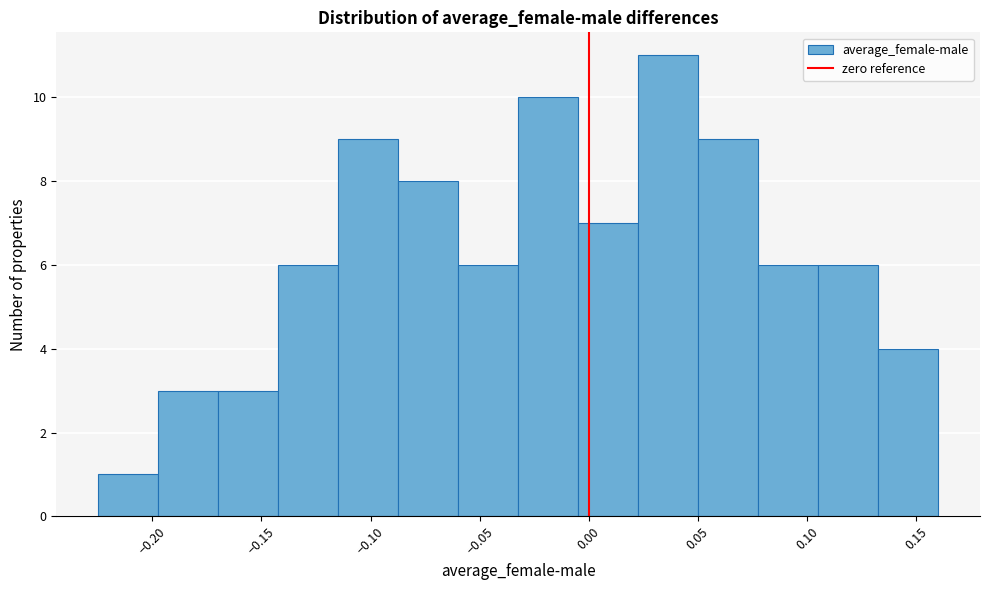

Over which range of the x-axis is the bar tallest?

0.025 to 0.050